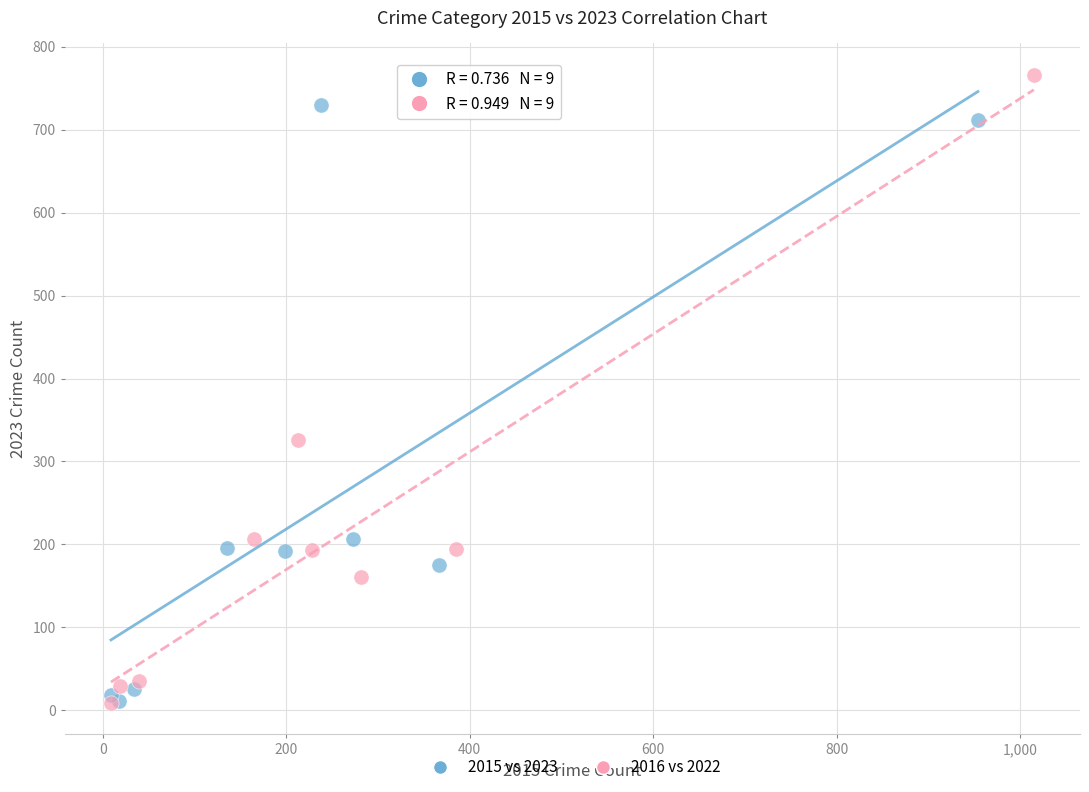

Which series reaches the maximum Y coordinate?

2016 vs 2022